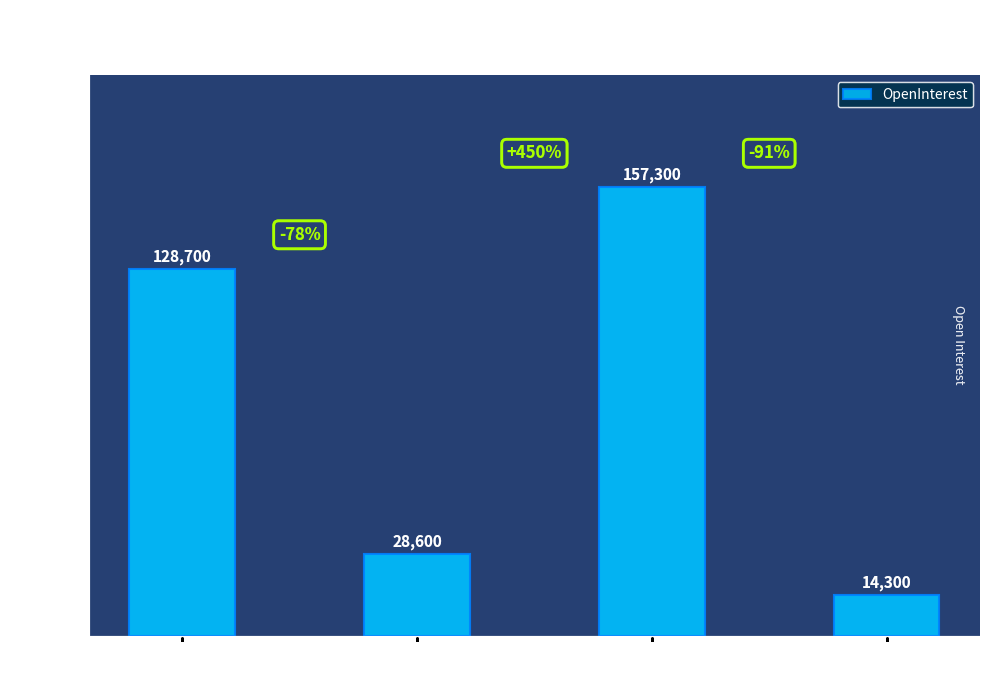

Reading left to right, what are all the values shown in this chart?

SellQty
128700=128700	SellQty
28600=28600	SellQty
157300=157300	SellQty
14300=14300